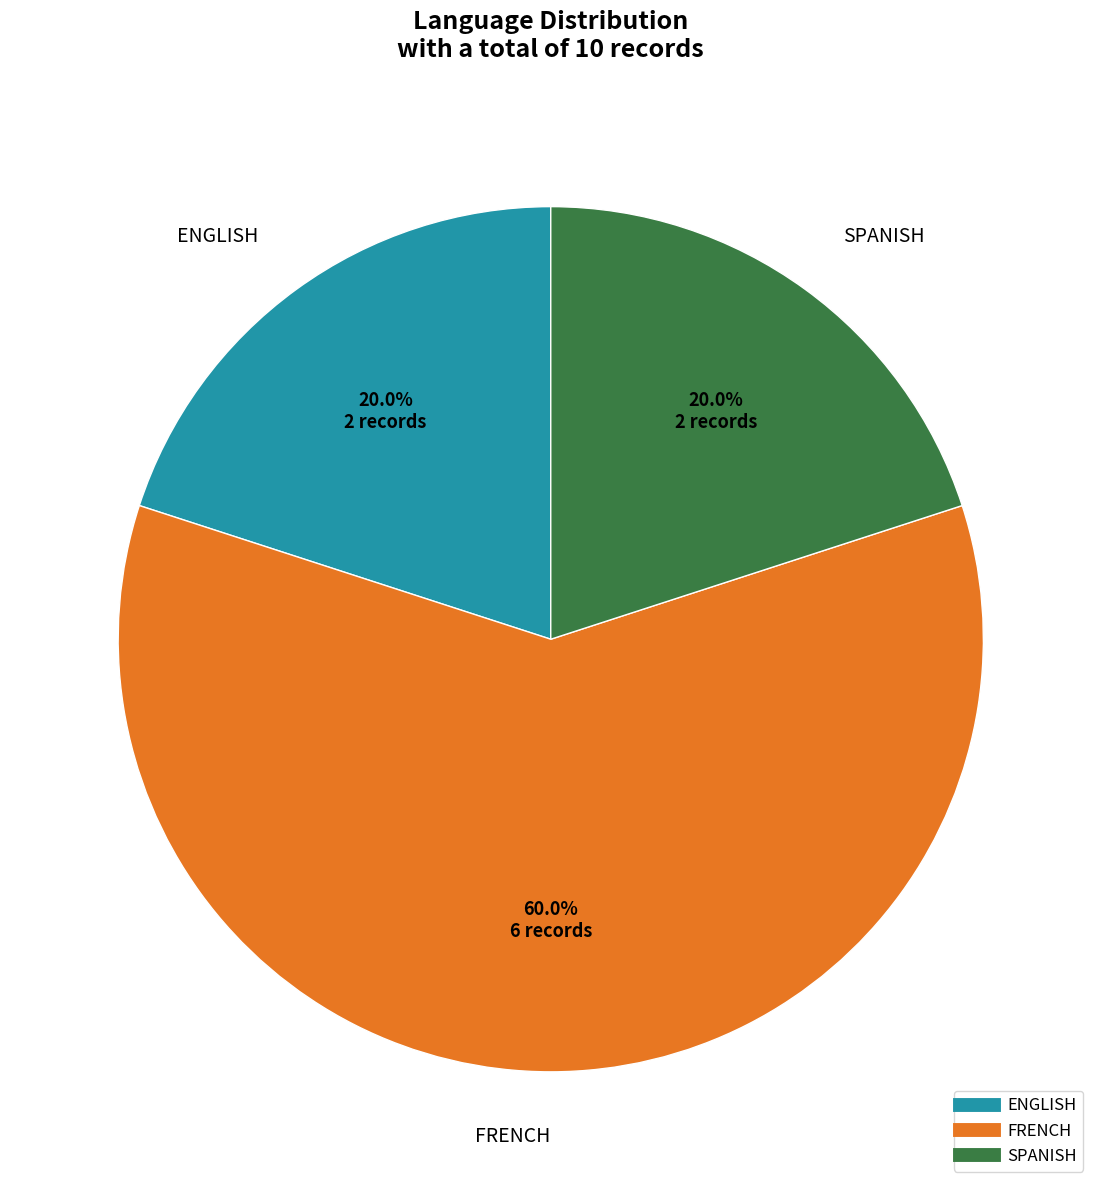

Do SPANISH and ENGLISH together represent more than half of the pie?

No